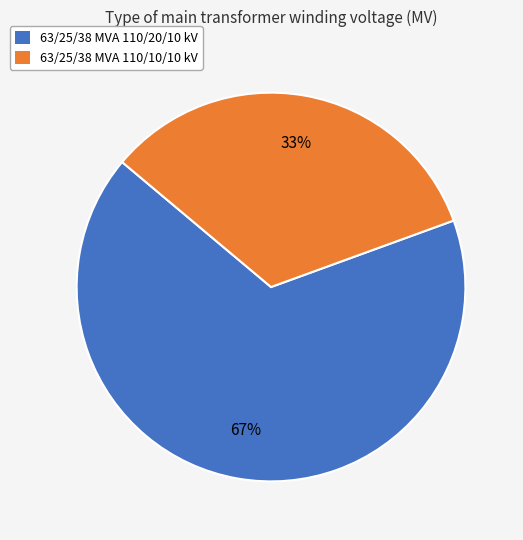

How many segments does this pie chart have?

2